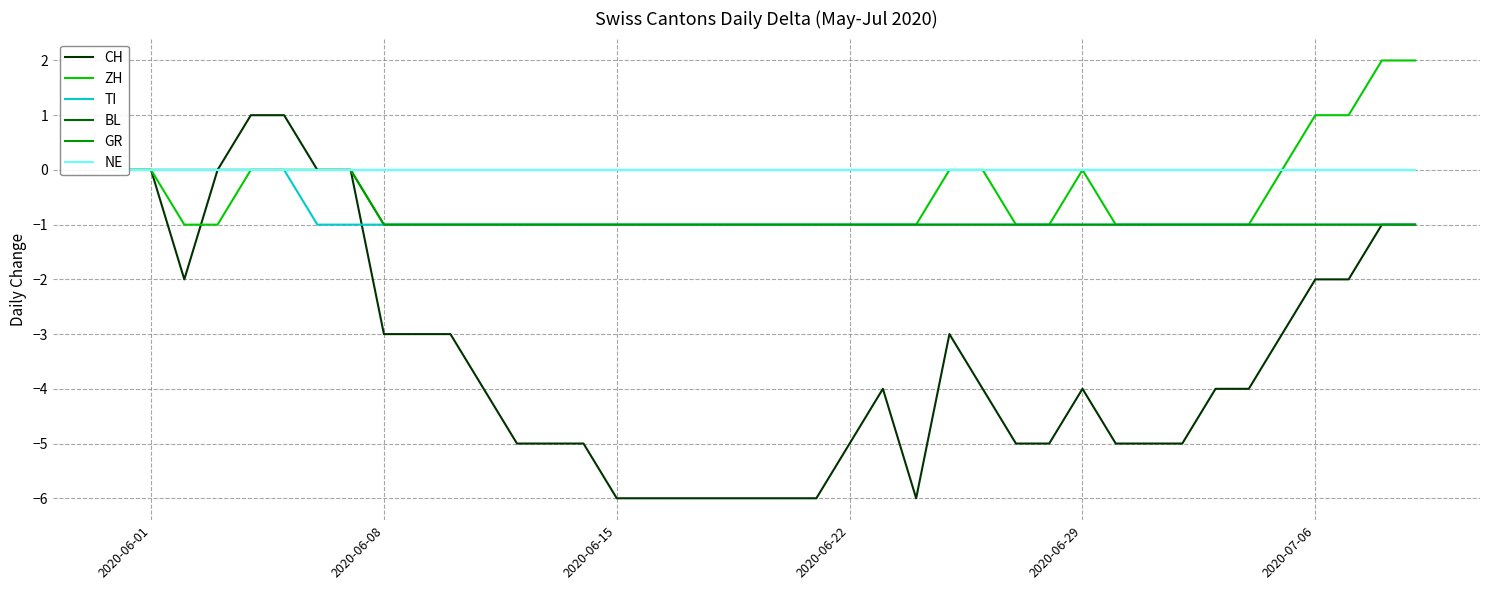

True or false: BL has more than 2 points higher than both neighbors.

False